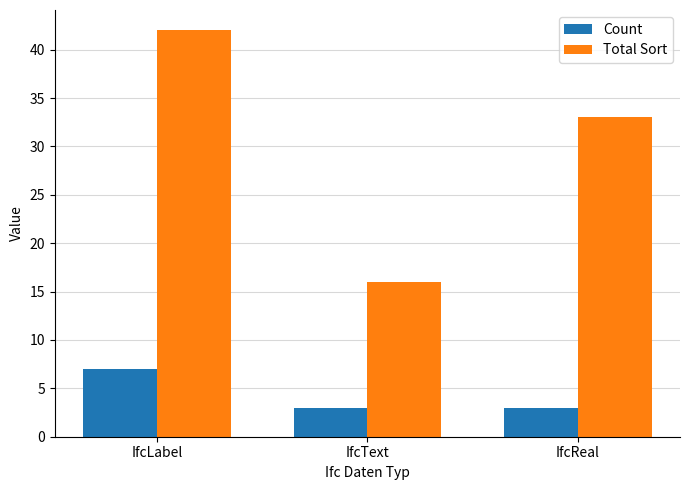

Read the Total Sort value at IfcText.

16